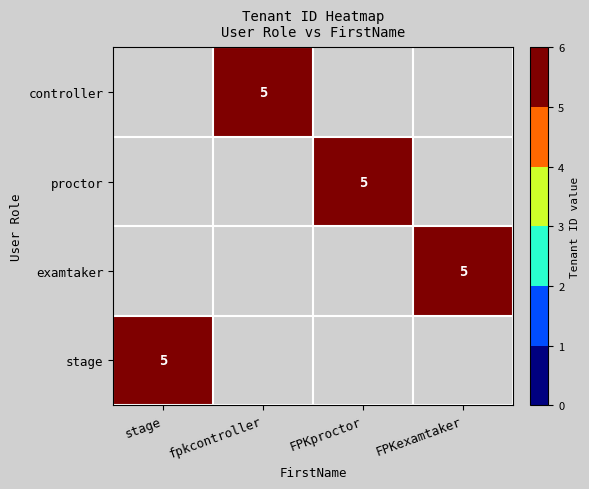

Is it true that controller equals 5 at fpkcontroller?

True